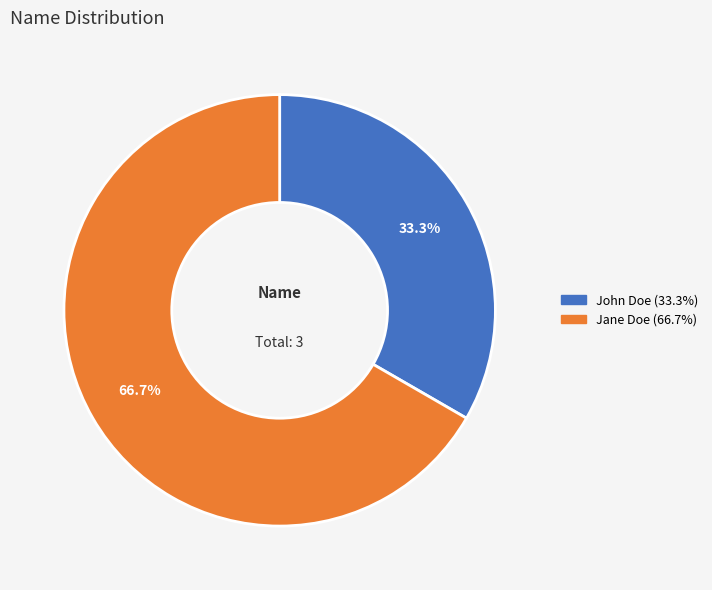

Which category has the biggest portion of the pie?

Jane Doe